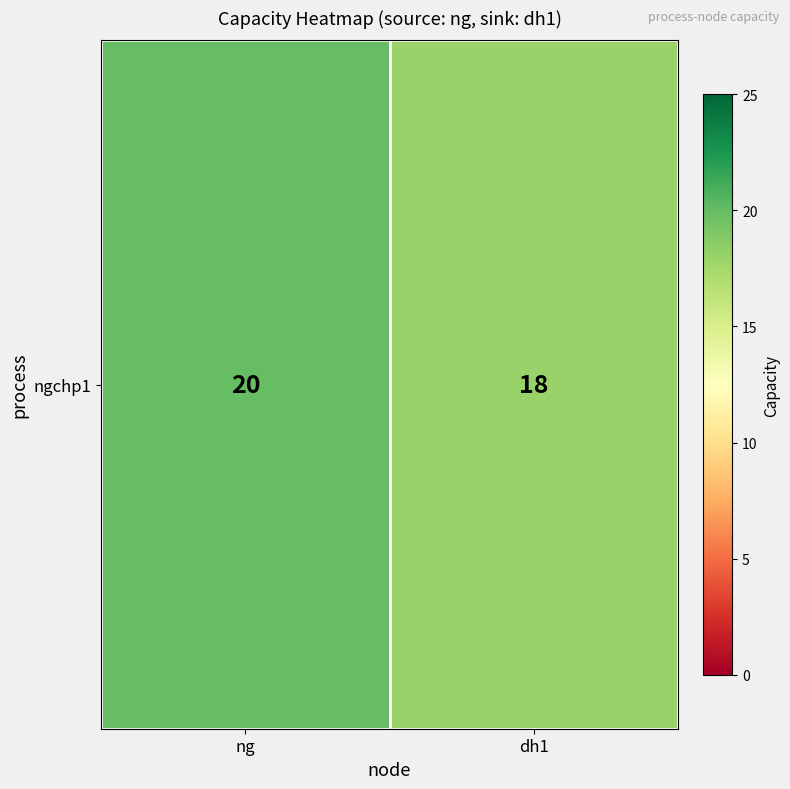

What is the sum of the values at dh1 and ng?

38